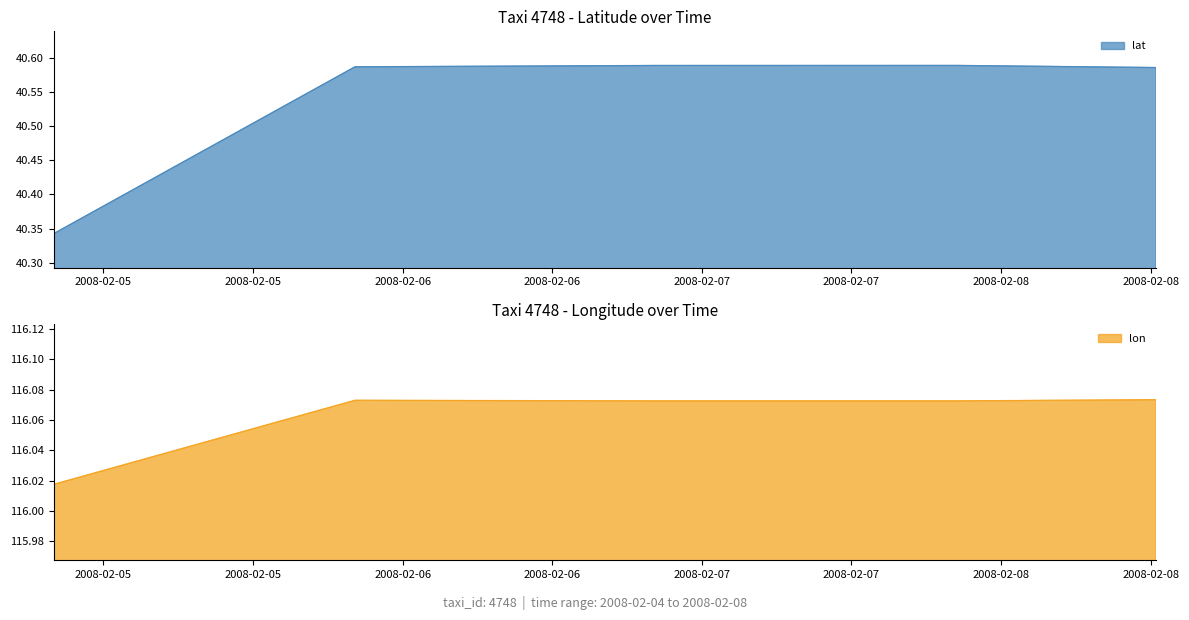

Which series changed the most between 2008-02-04 20:00:53 and 2008-02-07 20:30:15?

lat